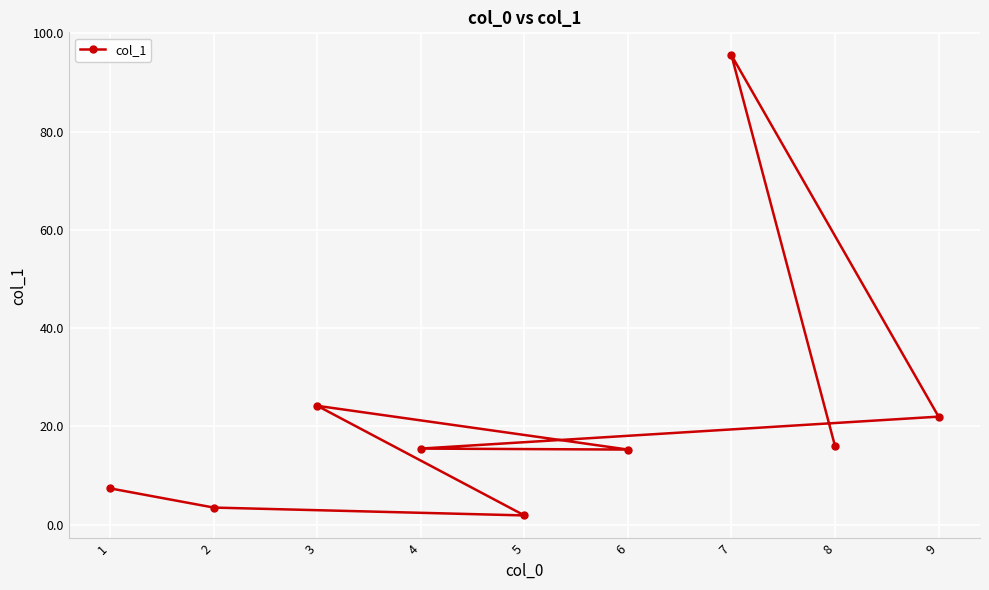

Is it true that the value at 6 is 15.3?

True